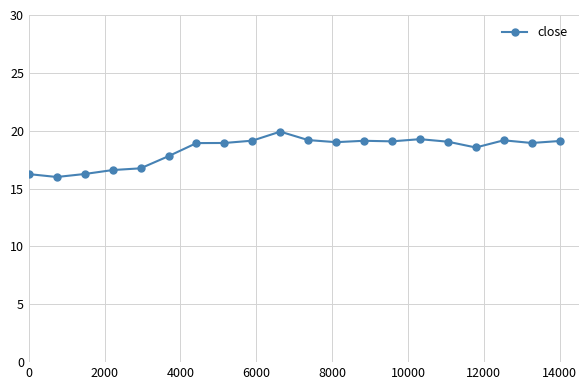

What is the greatest value displayed?

19.9